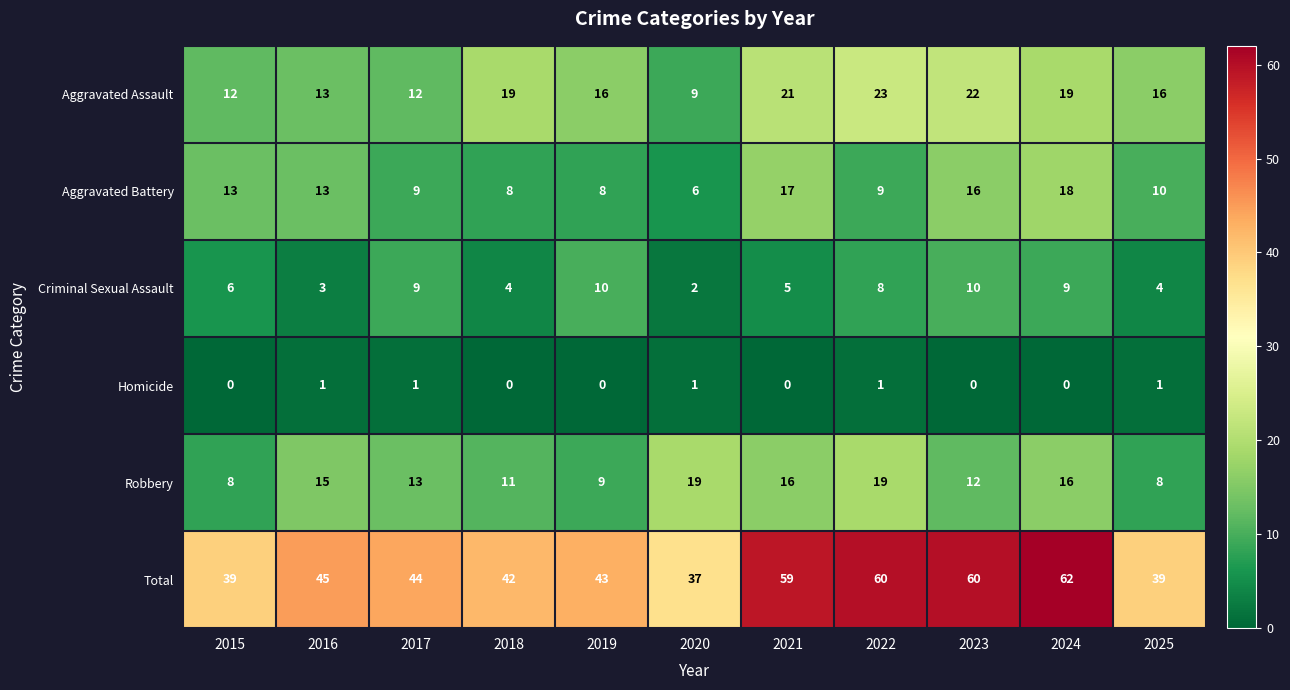

The value of Robbery at 2025 is 8. True or false?

True